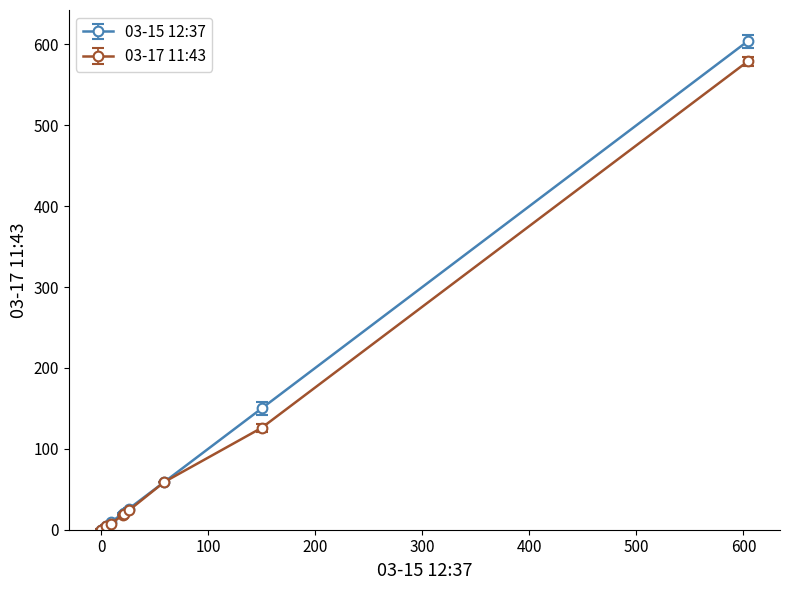

At how many categories does at least one series exceed 222?

1